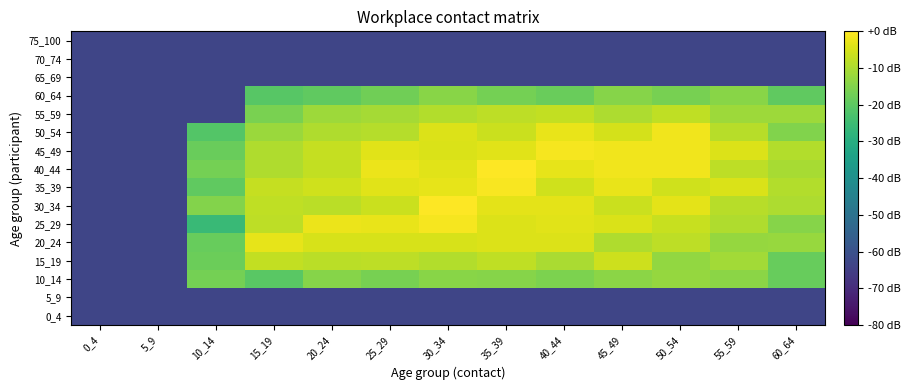

Reading left to right, transcribe all the data shown in this chart.

0_4: 0_4=-63.3	5_9=-63.3	10_14=-63.3	15_19=-63.3	20_24=-63.3	25_29=-63.3	30_34=-63.3	35_39=-63.3	40_44=-63.3	45_49=-63.3	50_54=-63.3	55_59=-63.3	60_64=-63.3
5_9: 0_4=-63.3	5_9=-63.3	10_14=-63.3	15_19=-63.3	20_24=-63.3	25_29=-63.3	30_34=-63.3	35_39=-63.3	40_44=-63.3	45_49=-63.3	50_54=-63.3	55_59=-63.3	60_64=-63.3
10_14: 0_4=-63.3	5_9=-63.3	10_14=-16.6	15_19=-20.4	20_24=-14.5	25_29=-16.5	30_34=-14.1	35_39=-14.4	40_44=-15.7	45_49=-14.0	50_54=-12.5	55_59=-14.0	60_64=-18.5
15_19: 0_4=-63.3	5_9=-63.3	10_14=-17.9	15_19=-7.3	20_24=-8.3	25_29=-7.9	30_34=-9.2	35_39=-7.5	40_44=-10.0	45_49=-6.2	50_54=-12.9	55_59=-11.0	60_64=-18.6
20_24: 0_4=-63.3	5_9=-63.3	10_14=-18.6	15_19=-2.8	20_24=-4.8	25_29=-4.9	30_34=-4.8	35_39=-4.3	40_44=-4.2	45_49=-9.5	50_54=-8.0	55_59=-12.5	60_64=-12.3
25_29: 0_4=-63.3	5_9=-63.3	10_14=-25.9	15_19=-7.9	20_24=-2.3	25_29=-2.7	30_34=-1.2	35_39=-4.4	40_44=-3.5	45_49=-4.7	50_54=-6.8	55_59=-9.4	60_64=-14.7
30_34: 0_4=-63.3	5_9=-63.3	10_14=-14.7	15_19=-7.7	20_24=-8.3	25_29=-6.3	30_34=-0.3	35_39=-3.4	40_44=-3.2	45_49=-6.5	50_54=-3.4	55_59=-8.5	60_64=-9.8
35_39: 0_4=-63.3	5_9=-63.3	10_14=-19.6	15_19=-7.0	20_24=-5.7	25_29=-3.5	30_34=-2.9	35_39=-0.8	40_44=-5.8	45_49=-2.7	50_54=-5.9	55_59=-4.5	60_64=-9.4
40_44: 0_4=-63.3	5_9=-63.3	10_14=-16.6	15_19=-9.4	20_24=-7.3	25_29=-2.4	30_34=-3.6	35_39=0.0	40_44=-2.9	45_49=-1.7	50_54=-1.7	55_59=-7.9	60_64=-10.5
45_49: 0_4=-63.3	5_9=-63.3	10_14=-18.1	15_19=-9.4	20_24=-7.0	25_29=-3.6	30_34=-4.5	35_39=-3.4	40_44=-1.1	45_49=-1.6	50_54=-1.7	55_59=-4.2	60_64=-9.1
50_54: 0_4=-63.3	5_9=-63.3	10_14=-21.3	15_19=-11.9	20_24=-9.6	25_29=-8.9	30_34=-4.3	35_39=-6.4	40_44=-2.6	45_49=-5.1	50_54=-1.8	55_59=-8.7	60_64=-15.0
55_59: 0_4=-63.3	5_9=-63.3	10_14=-63.3	15_19=-16.0	20_24=-11.9	25_29=-10.9	30_34=-9.3	35_39=-7.8	40_44=-7.4	45_49=-9.9	50_54=-7.5	55_59=-11.7	60_64=-11.7
60_64: 0_4=-63.3	5_9=-63.3	10_14=-63.3	15_19=-20.8	20_24=-19.5	25_29=-17.4	30_34=-14.1	35_39=-16.8	40_44=-18.3	45_49=-14.5	50_54=-16.5	55_59=-14.3	60_64=-19.5
65_69: 0_4=-63.3	5_9=-63.3	10_14=-63.3	15_19=-63.3	20_24=-63.3	25_29=-63.3	30_34=-63.3	35_39=-63.3	40_44=-63.3	45_49=-63.3	50_54=-63.3	55_59=-63.3	60_64=-63.3
70_74: 0_4=-63.3	5_9=-63.3	10_14=-63.3	15_19=-63.3	20_24=-63.3	25_29=-63.3	30_34=-63.3	35_39=-63.3	40_44=-63.3	45_49=-63.3	50_54=-63.3	55_59=-63.3	60_64=-63.3
75_100: 0_4=-63.3	5_9=-63.3	10_14=-63.3	15_19=-63.3	20_24=-63.3	25_29=-63.3	30_34=-63.3	35_39=-63.3	40_44=-63.3	45_49=-63.3	50_54=-63.3	55_59=-63.3	60_64=-63.3